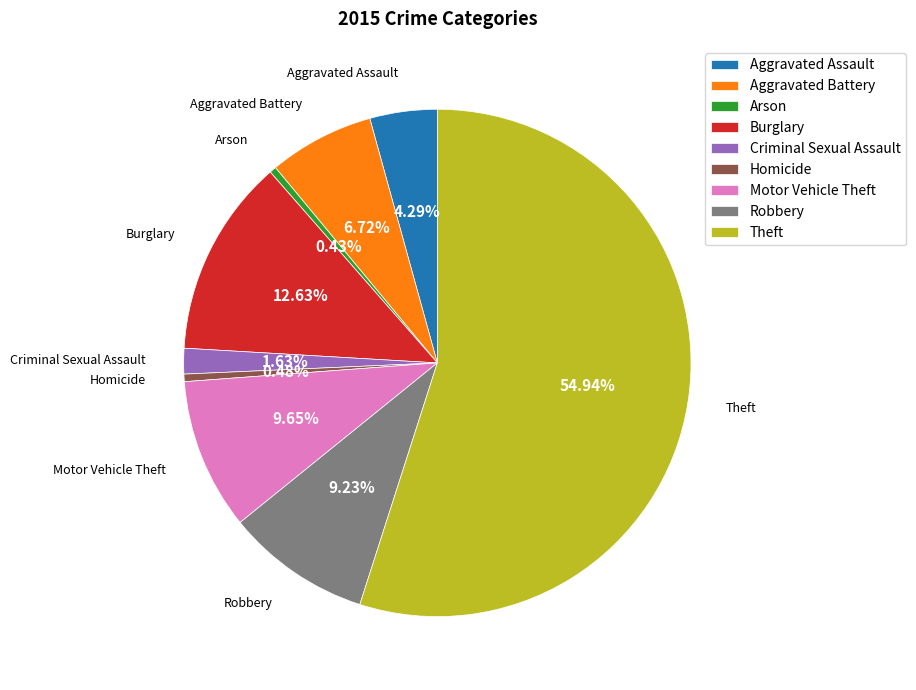

Count the number of slices in the pie.

9